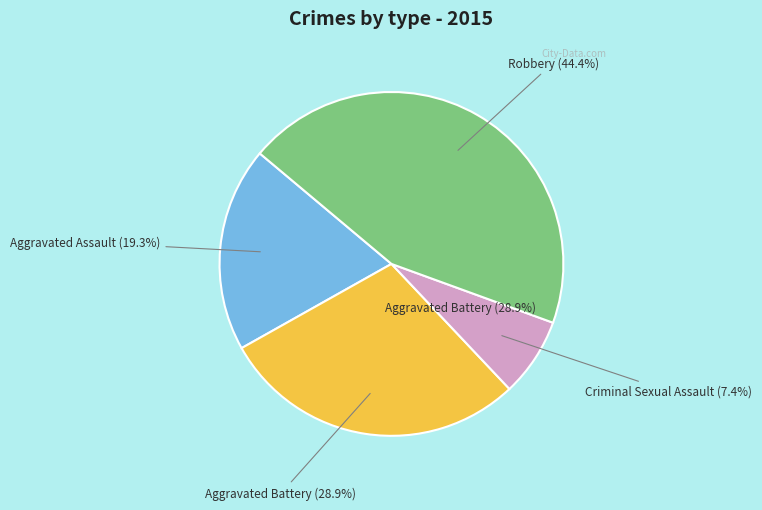

The Aggravated Assault slice represents 13% of the pie. True or false?

False